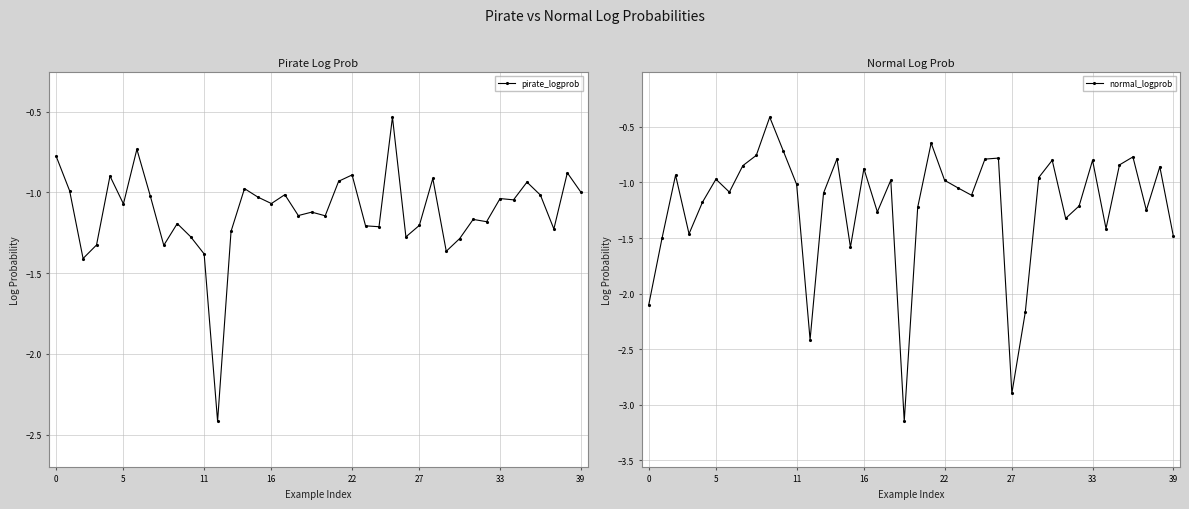

Is it true that normal_logprob equals -1.9 at 22?

False